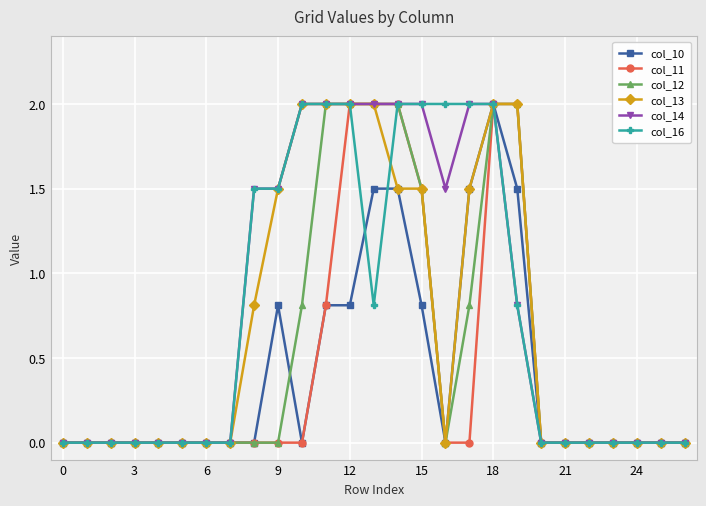

What is the maximum value for col_16?

2.0